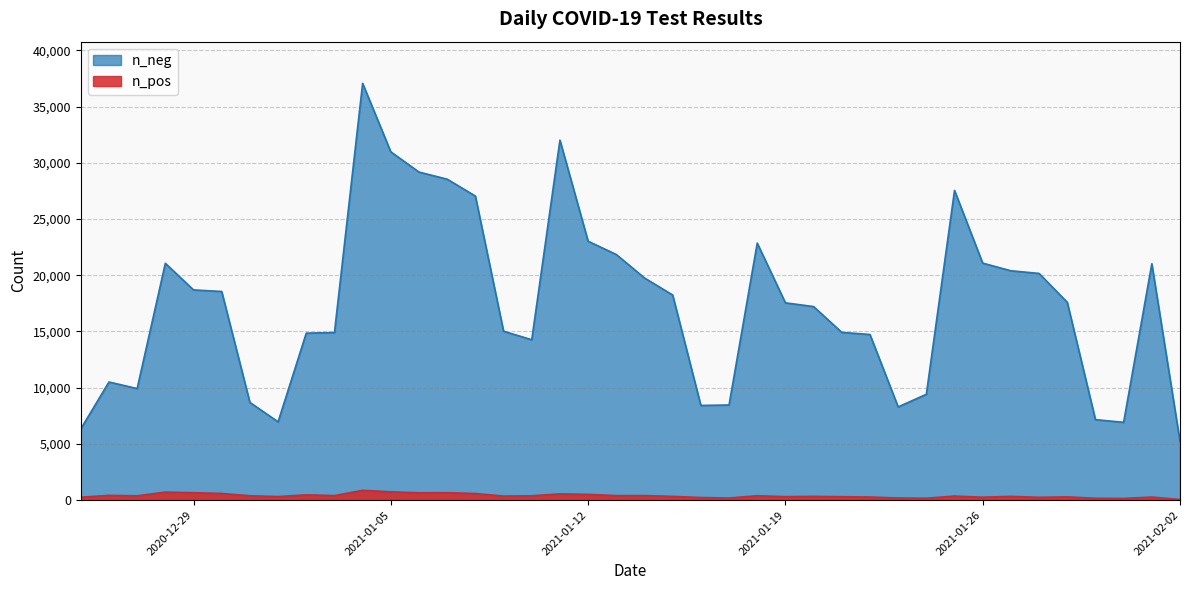

At which category does the chart reach its peak across all series?

2021-01-04